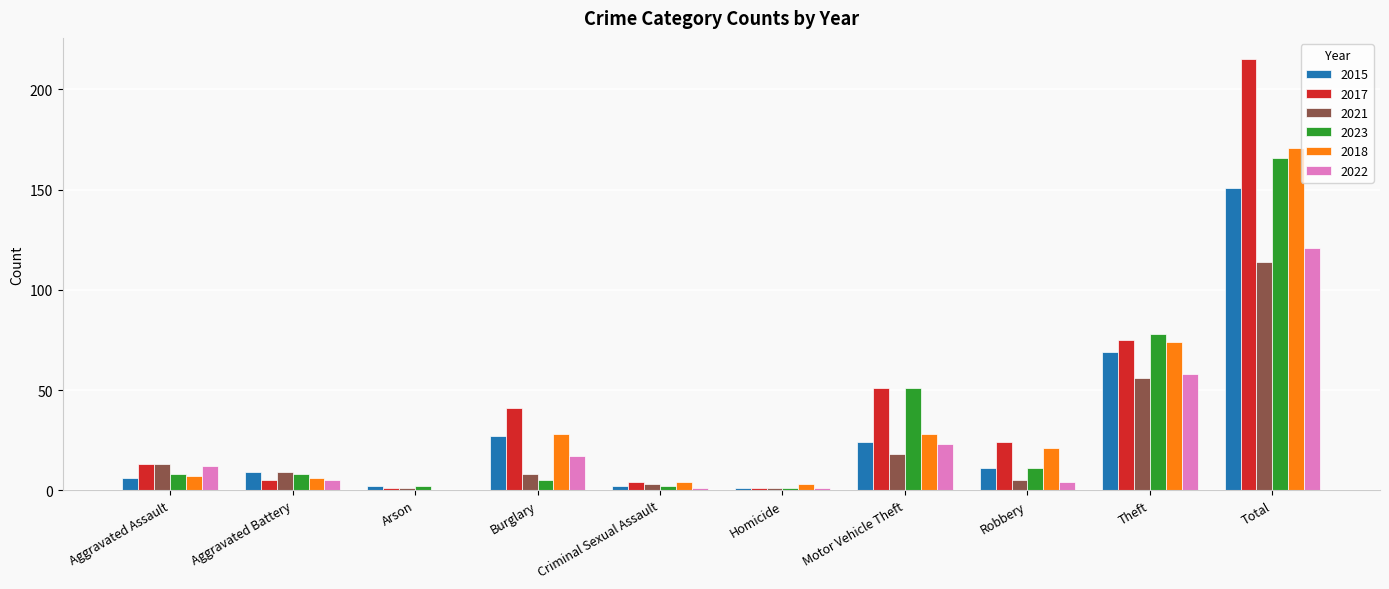

What is the total value across all series at Burglary?

126